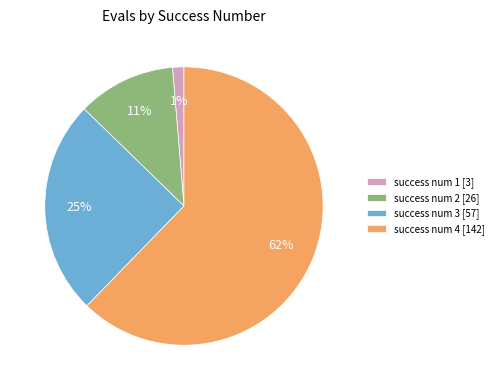

Which category has the smallest portion of the pie?

success num 1 [3]